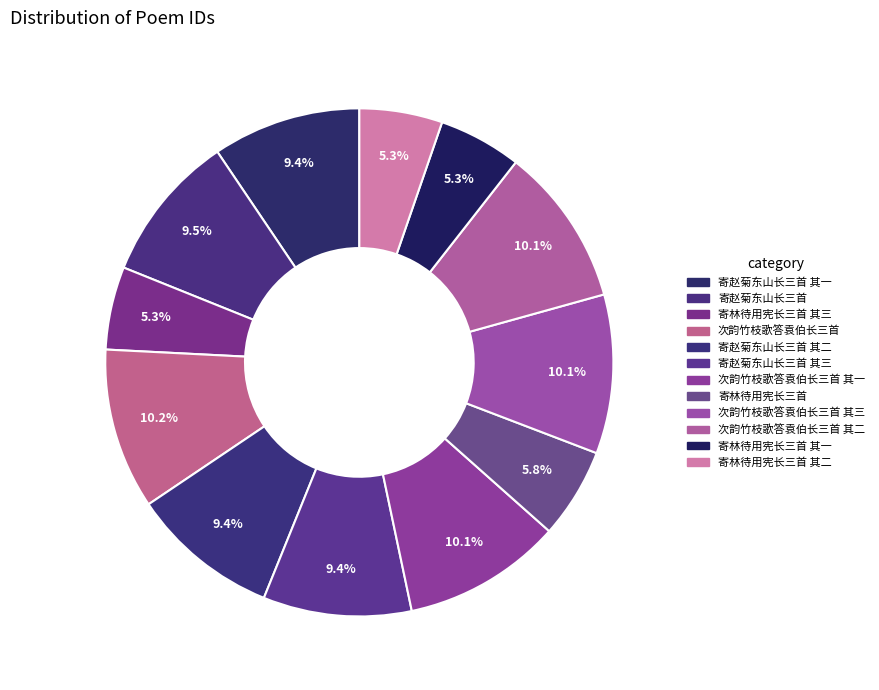

The 次韵竹枝歌答袁伯长三首 其三 slice represents 22% of the pie. True or false?

False